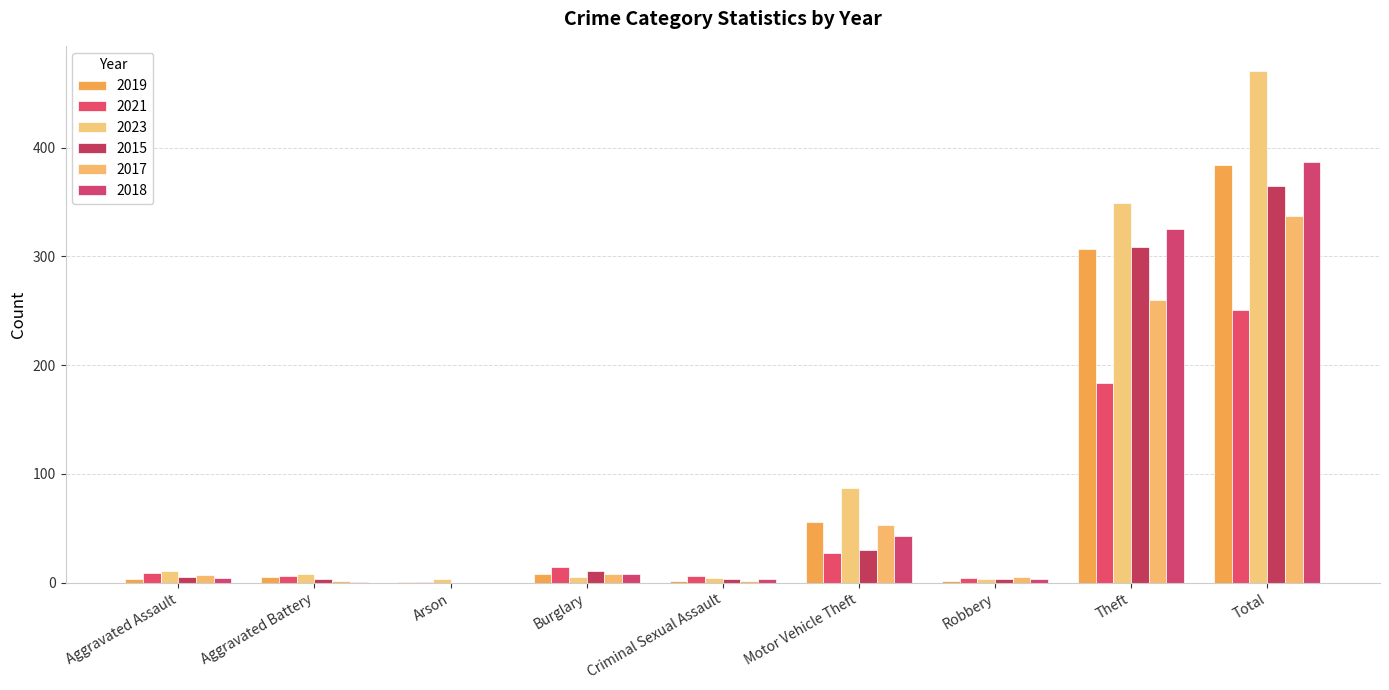

What is the difference between the maximum and minimum values in the 2017 series?

337